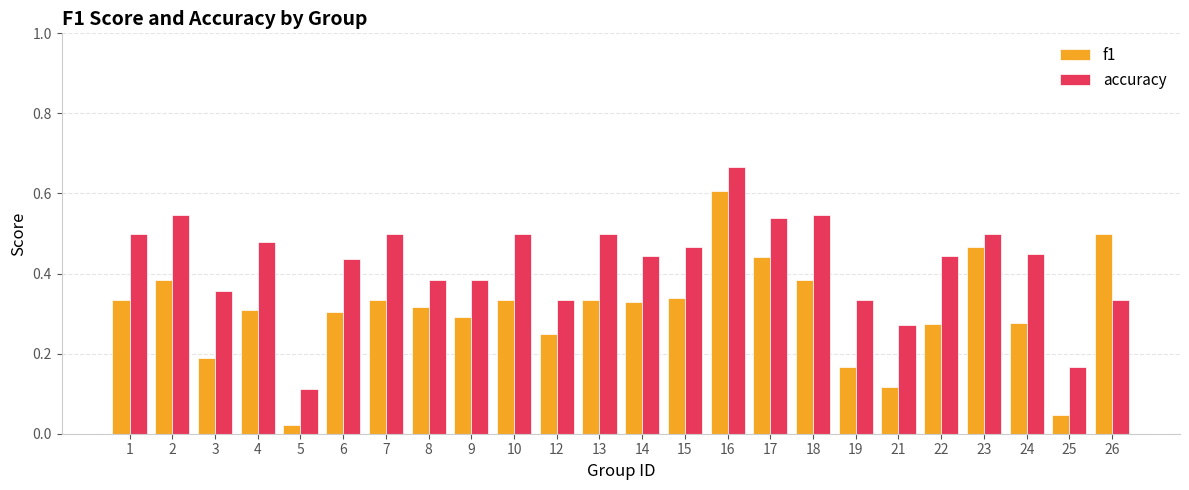

Does the chart contain any negative values?

No